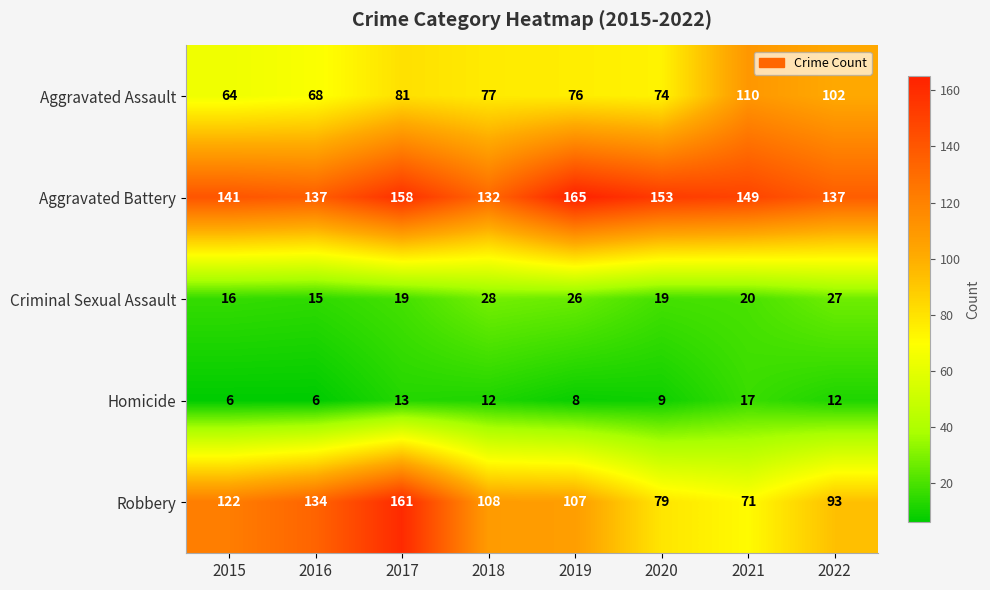

Rank the series at 2020 from highest to lowest value.

Aggravated Battery, Robbery, Aggravated Assault, Criminal Sexual Assault, Homicide